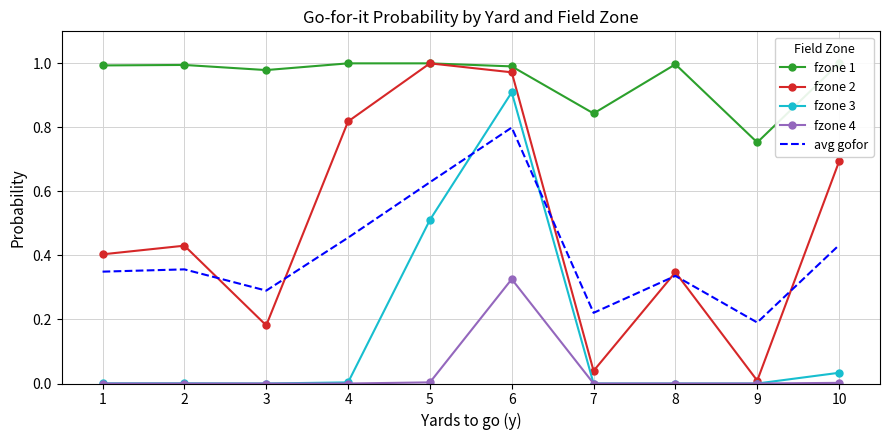

True or false: fzone 3 has a value of 0.3 at 7.

False